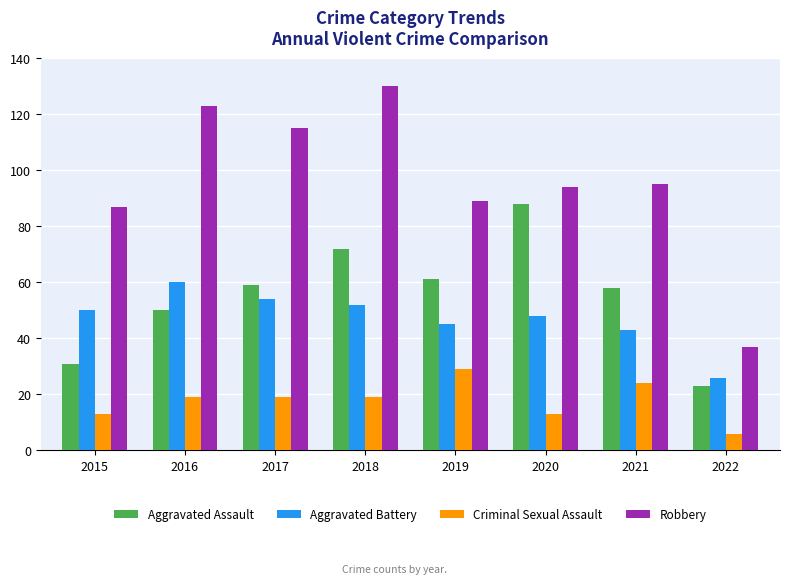

Rank the series at 2018 from highest to lowest value.

Robbery, Aggravated Assault, Aggravated Battery, Criminal Sexual Assault